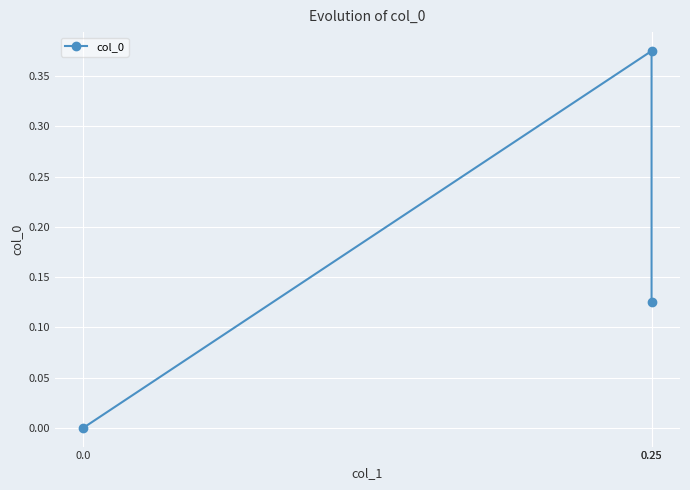

List the labels in order of value, smallest first.

0.0, 0.25, 0.25